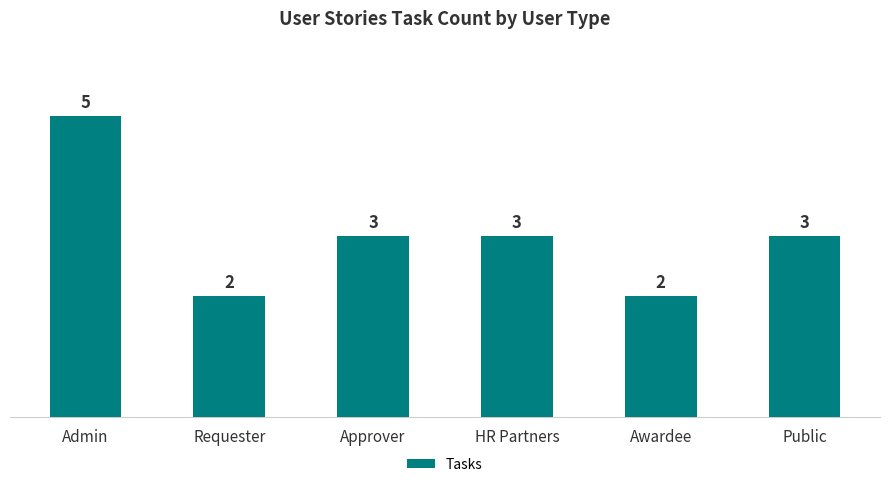

True or false: the data shows 2 at Requester.

True